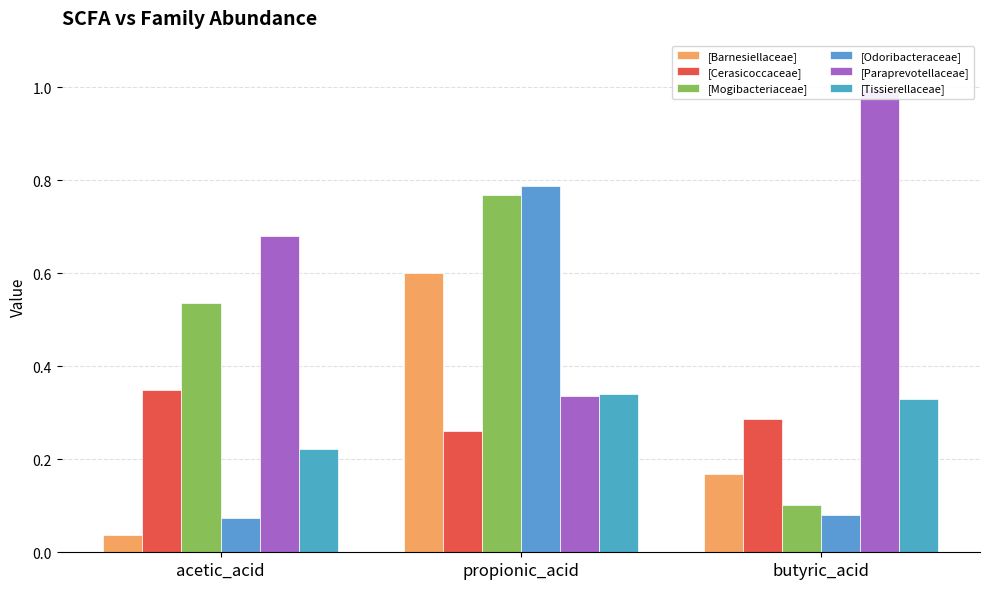

What position from the right is acetic_acid?

3